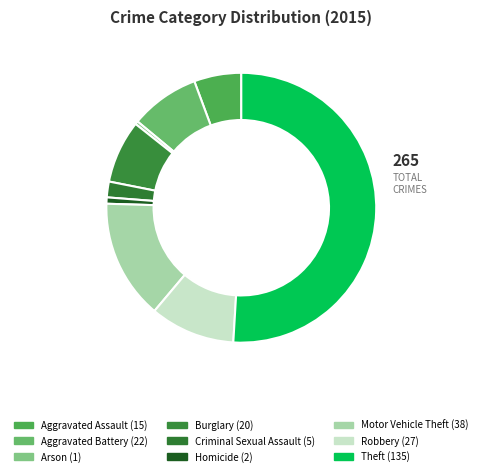

To the nearest percent, what is the average slice percentage?

11%